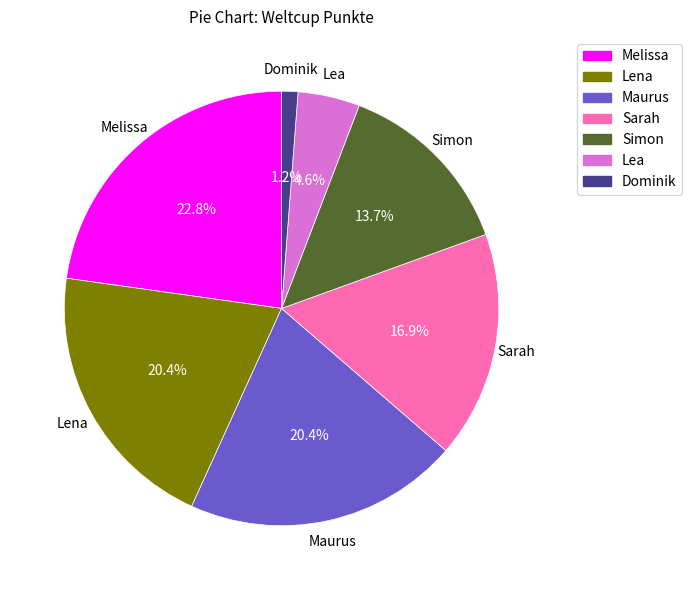

Which has a higher value, Melissa or Maurus?

Melissa